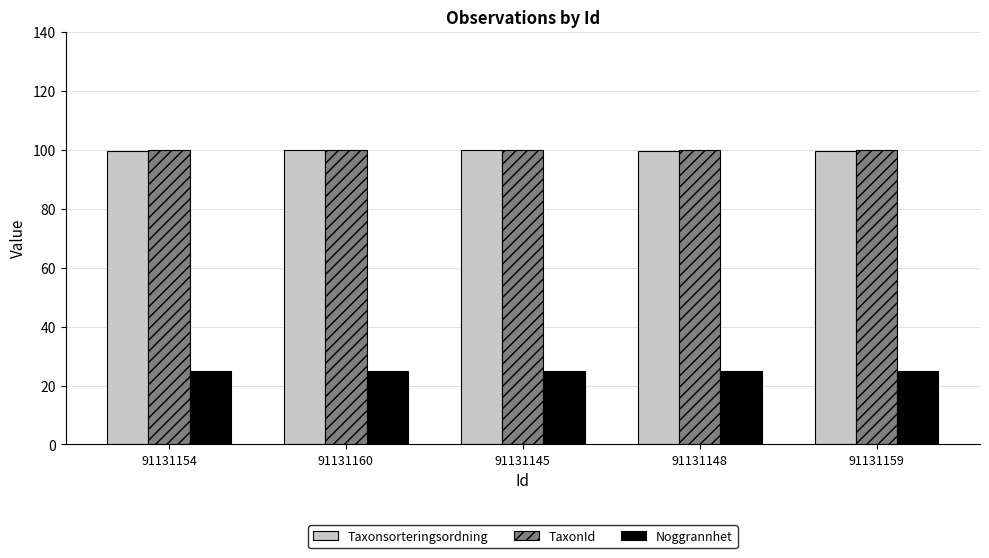

What is the label of the 1st bar from the left?

91131154